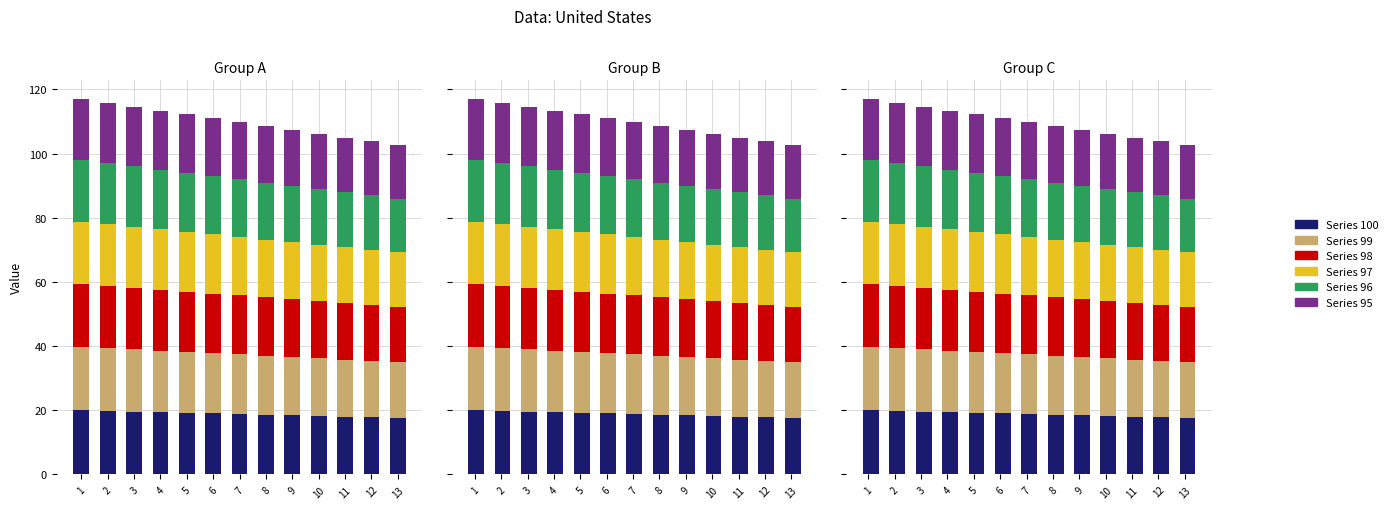

What is the highest value of the 96 series?

19.0